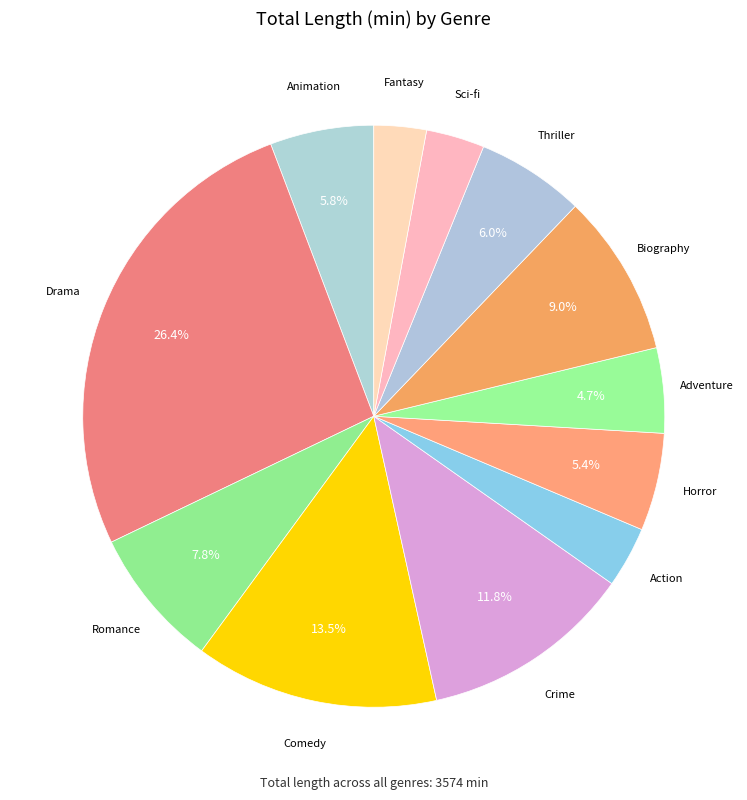

Count the number of slices in the pie.

12